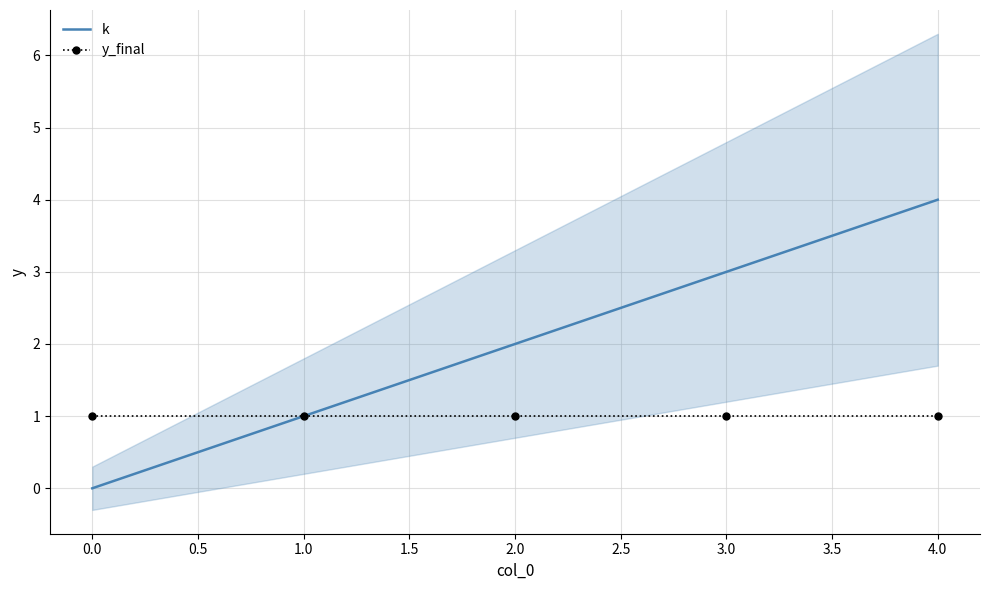

How many data points in k are above 2?

2